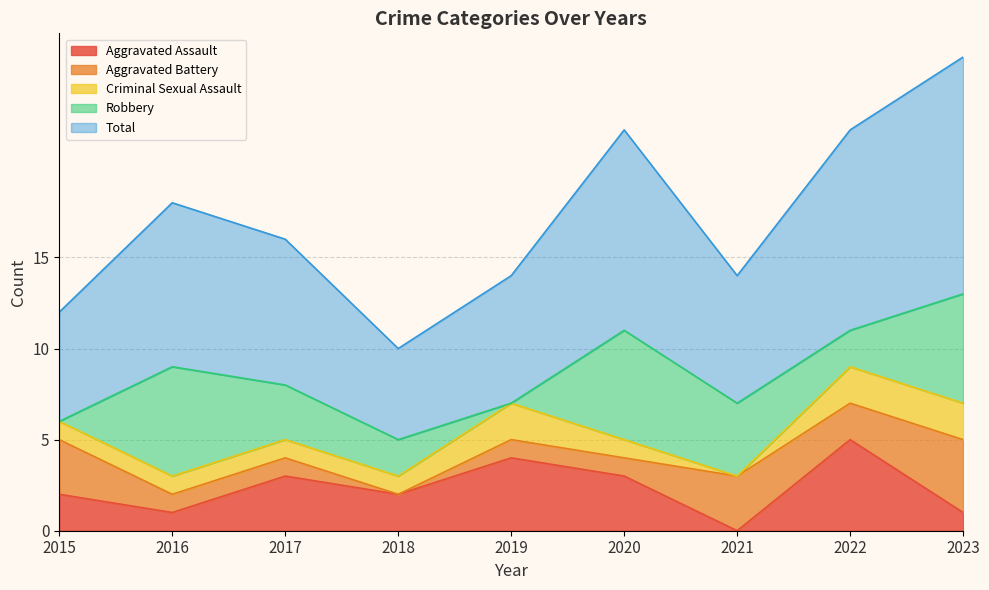

Does the chart display data point markers on the line(s)?

No